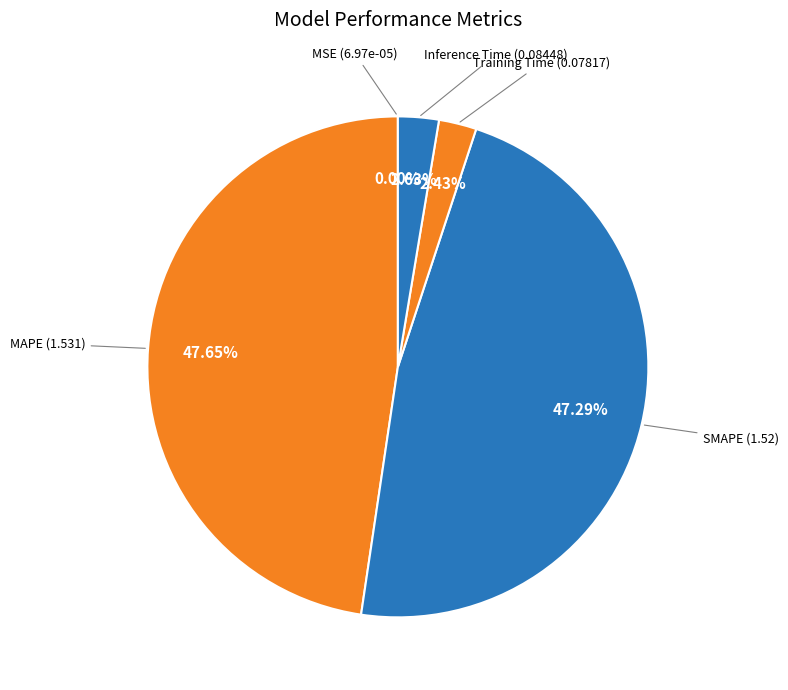

Combined, do SMAPE and MAPE account for over 50%?

Yes